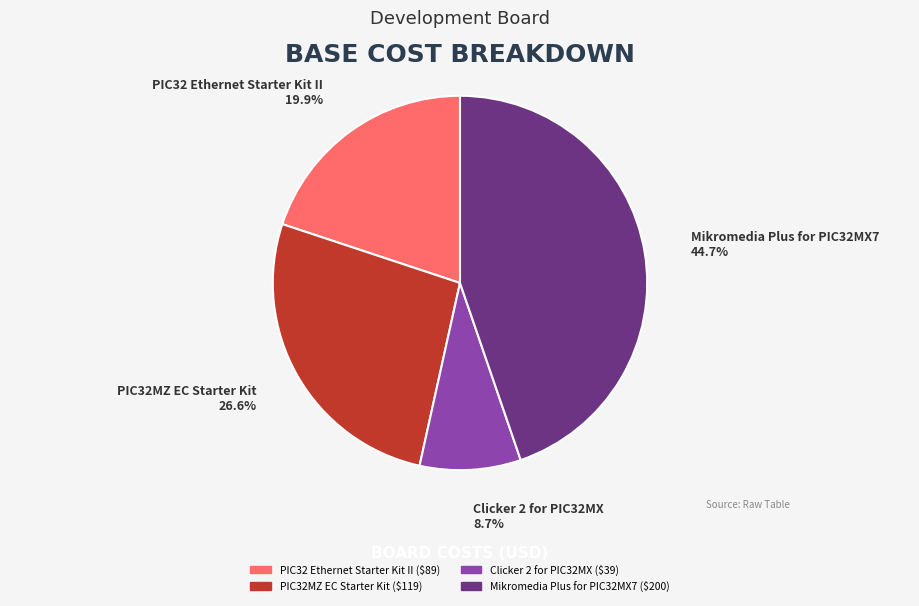

Is it true that Clicker 2 for PIC32MX is 9% of the pie?

True